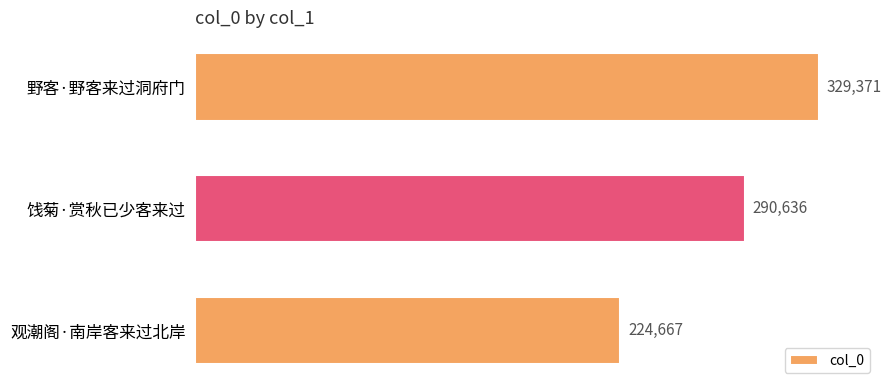

How many bars are there in total?

3